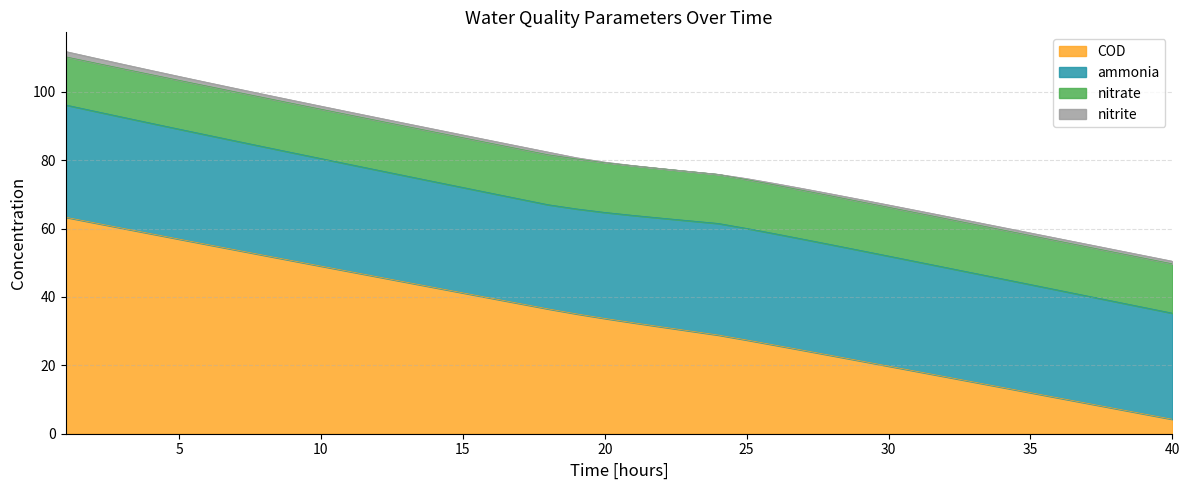

What is the approximate value of ammonia at 19?

30.7